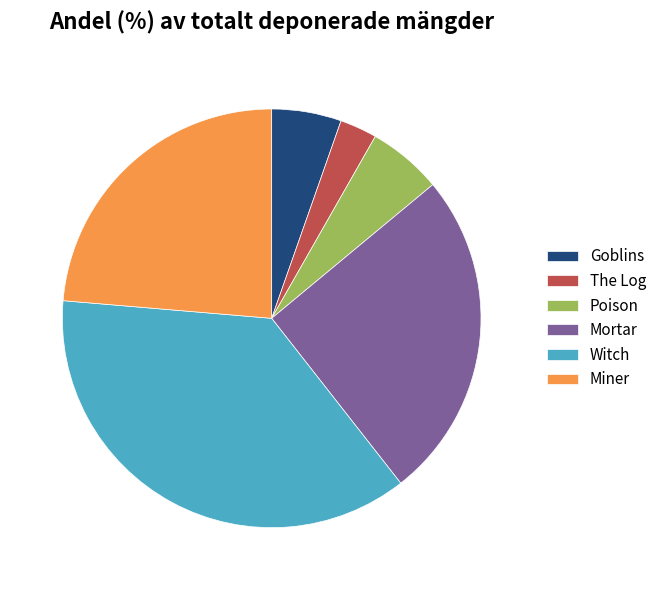

Do Miner and Goblins together represent more than half of the pie?

No